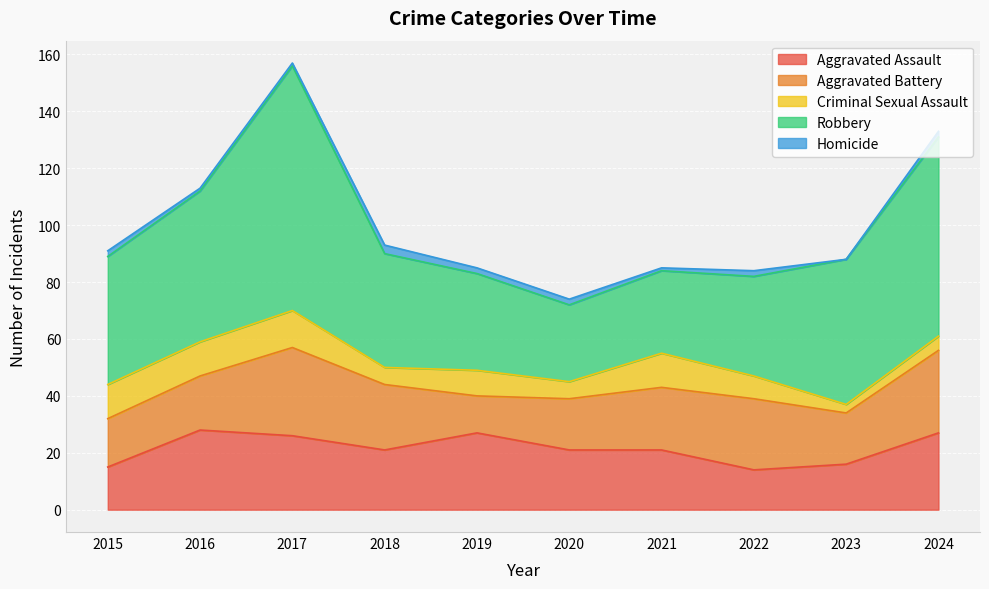

At which label does Robbery first exceed 45?

2016